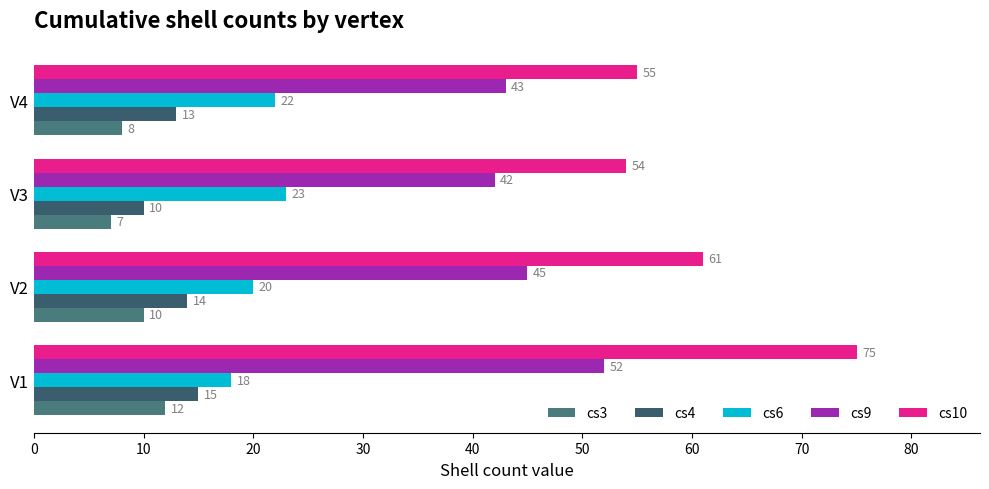

How many distinct data groups are displayed?

5